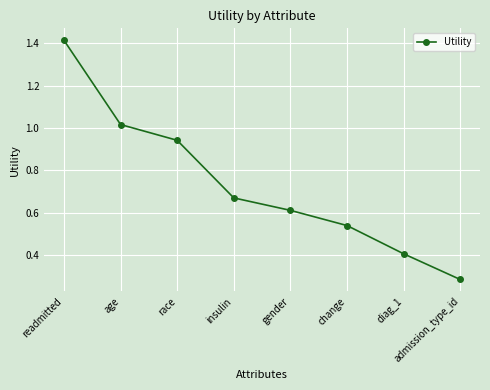

At which category does the chart reach its minimum across all series?

admission_type_id